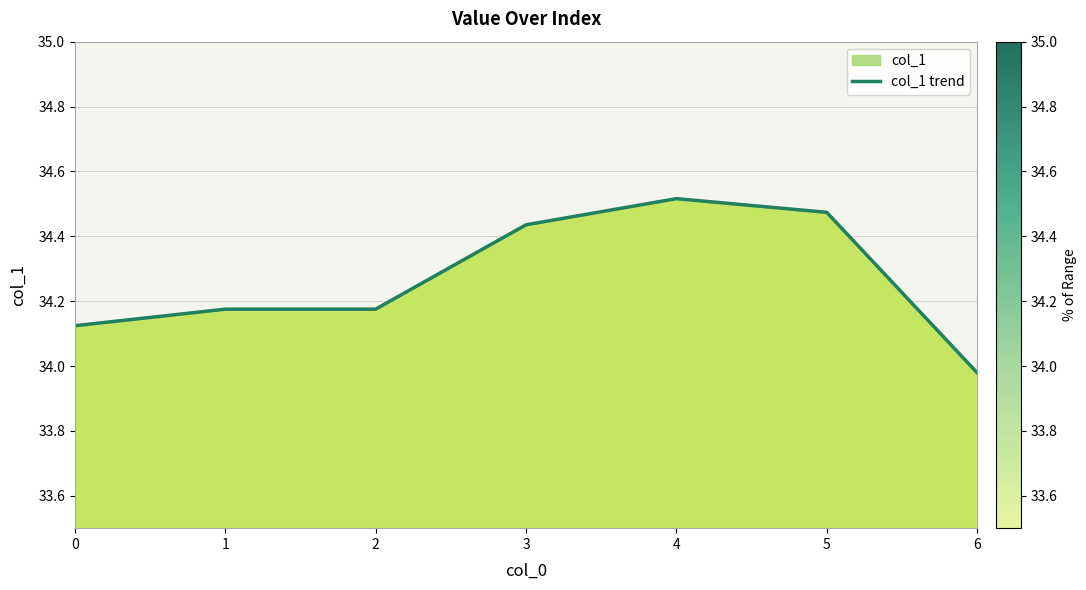

What is the average value?

34.3